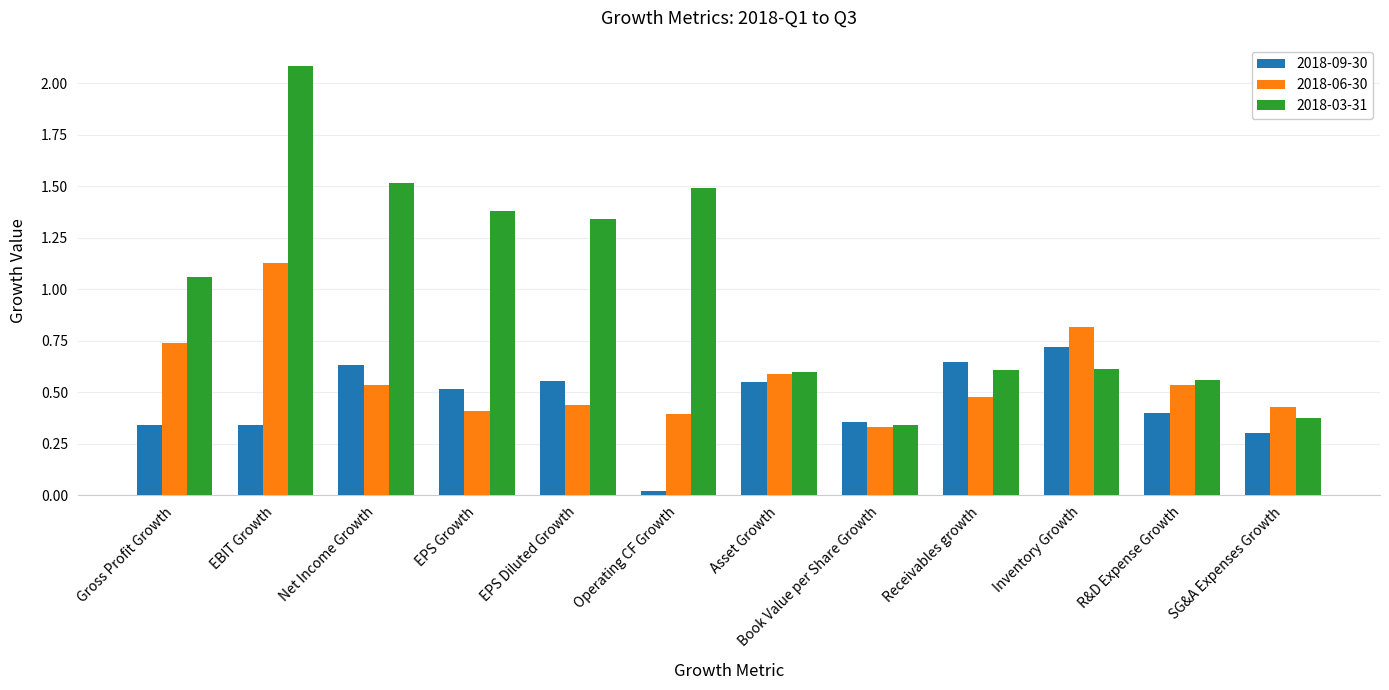

Rank the series at Inventory Growth from lowest to highest value.

2018-03-31, 2018-09-30, 2018-06-30